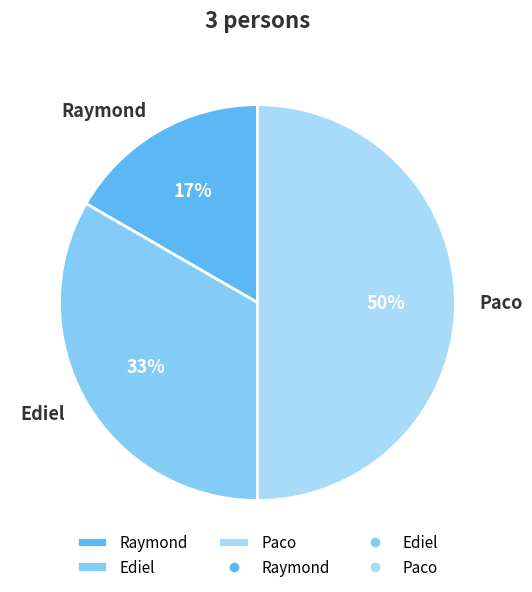

True or false: Ediel accounts for 33% of the total.

True